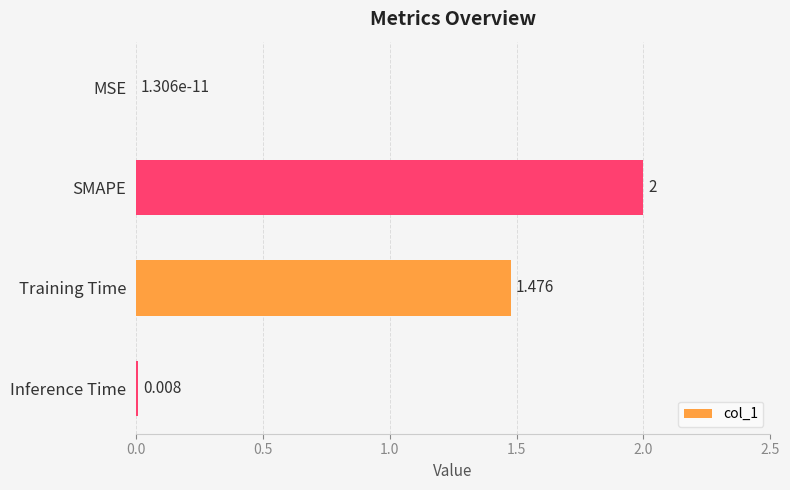

At which category does the chart reach its peak across all series?

SMAPE